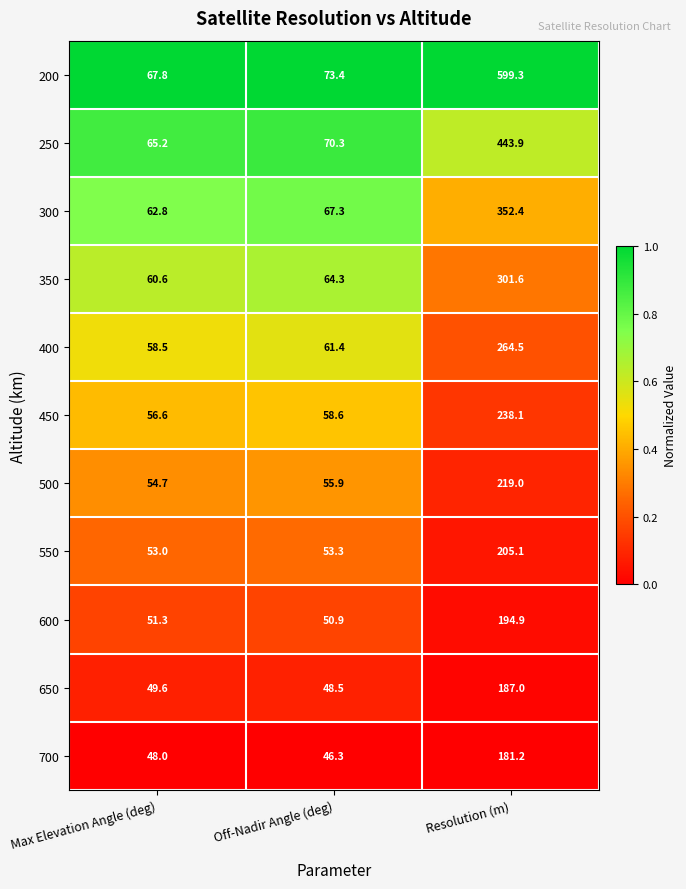

Count the number of categories in the chart.

3